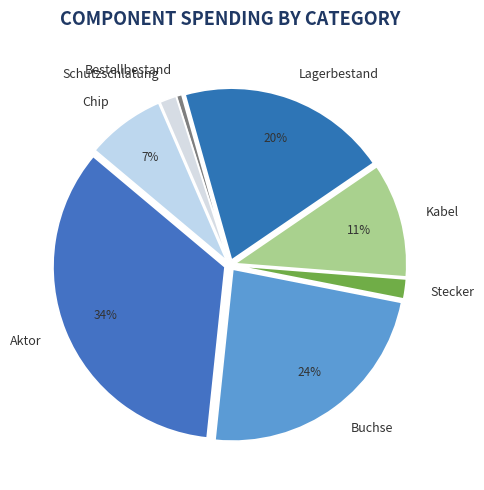

Which has a higher value, Kabel or Chip?

Kabel